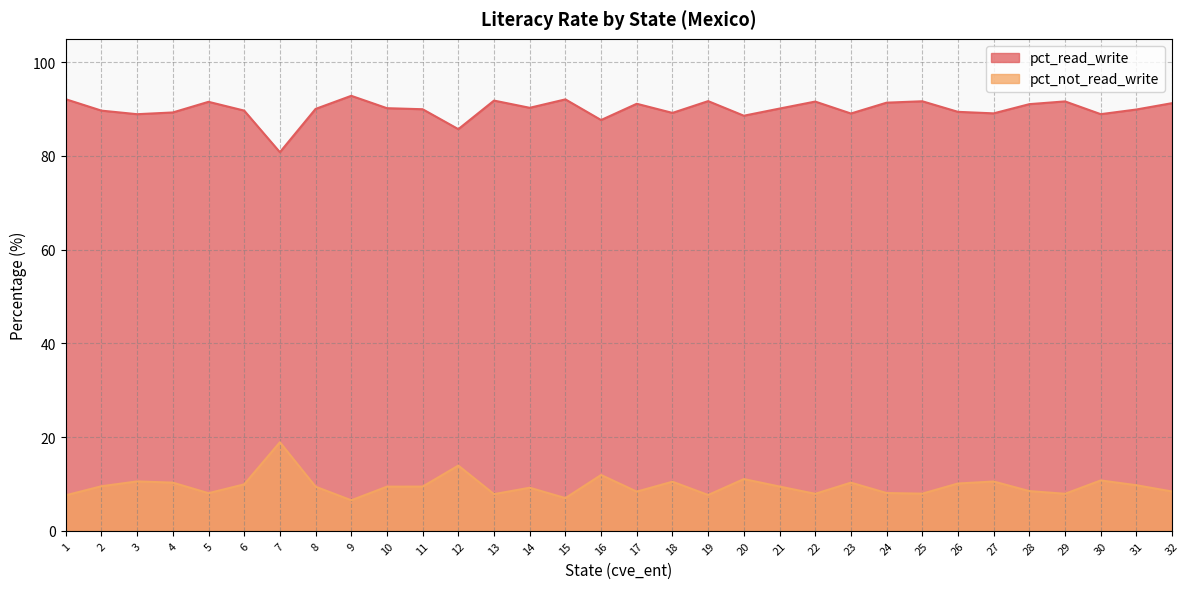

What is the difference between the maximum and second lowest values in the pct_read_write series?

7.1